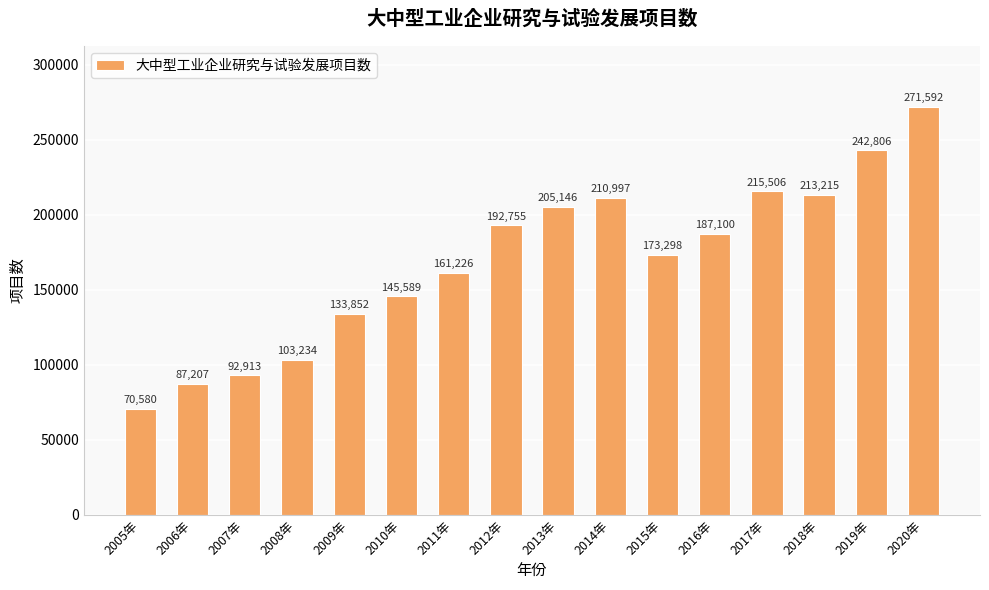

What is the greatest value displayed?

271592